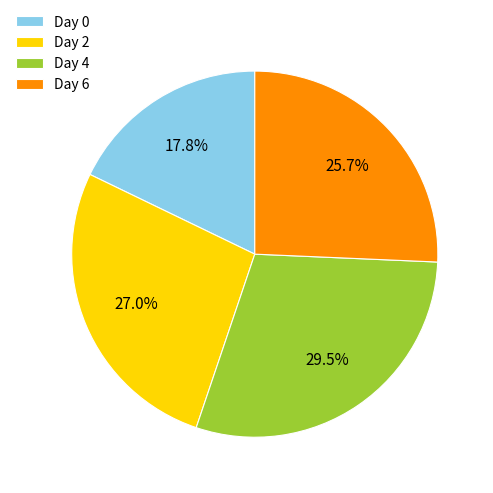

Which category has the smallest portion of the pie?

Day 0